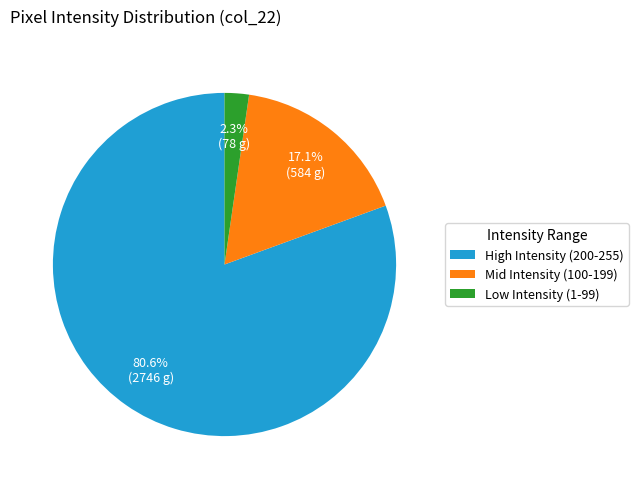

Is there any slice that represents more than half of the pie?

Yes